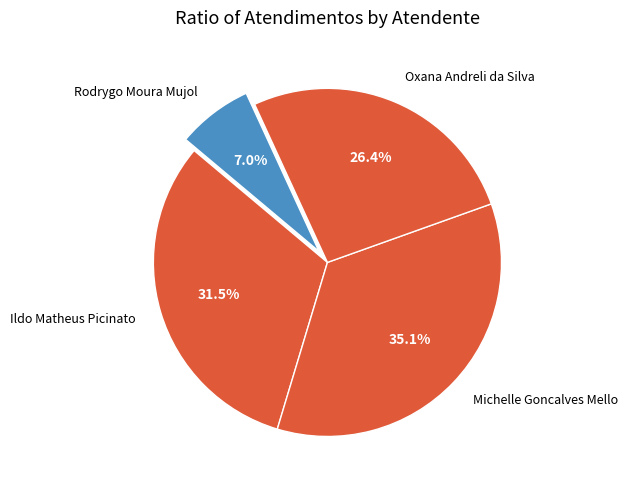

To the nearest percent, what is the average slice percentage?

25%